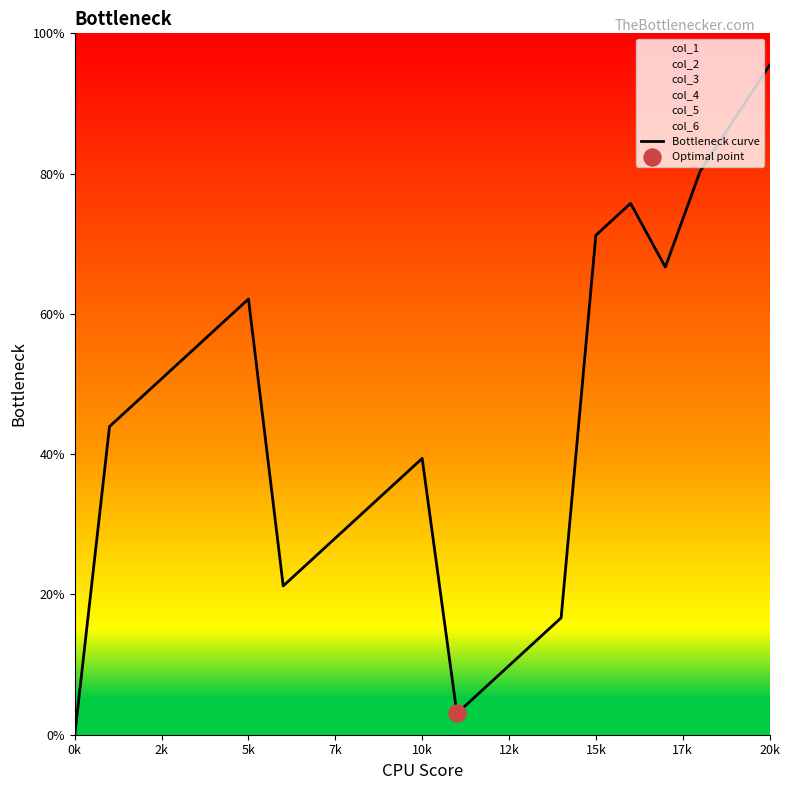

What is the change in value from 2k to 17?

+22.7